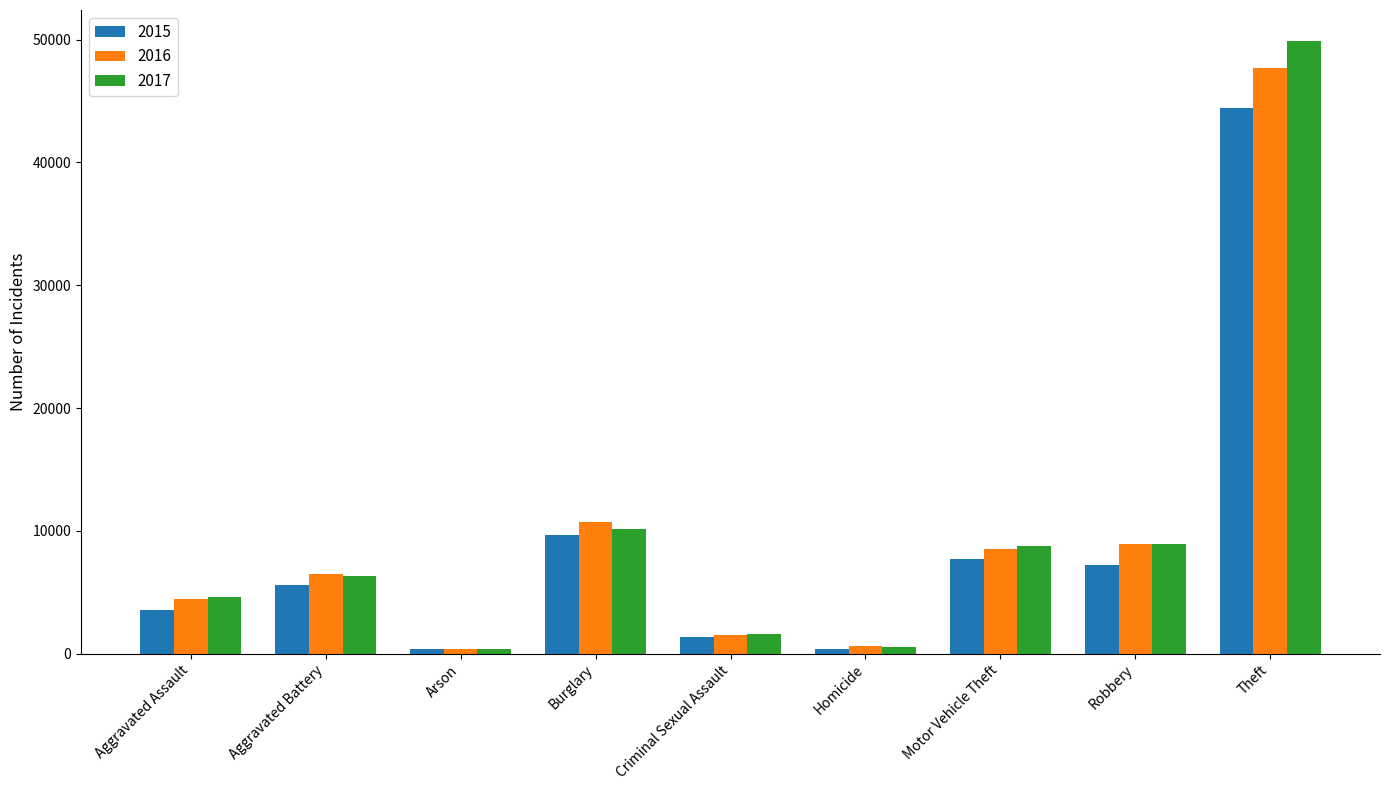

The 2016 series shows 8520 at Motor Vehicle Theft. True or false?

True